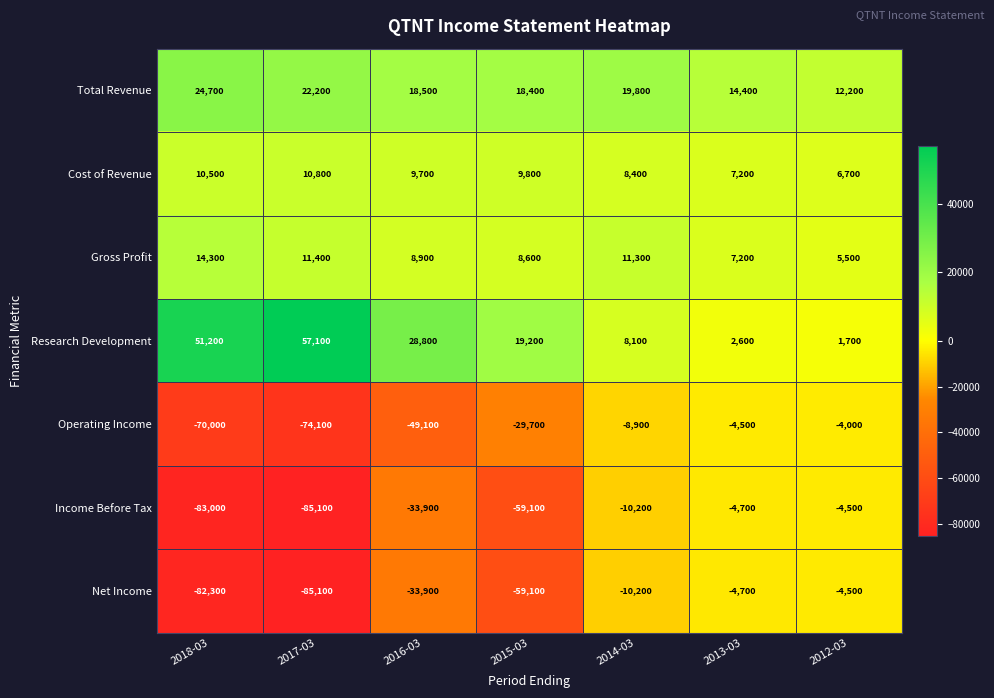

What is the difference between the maximum and minimum values in the Total Revenue series?

12500